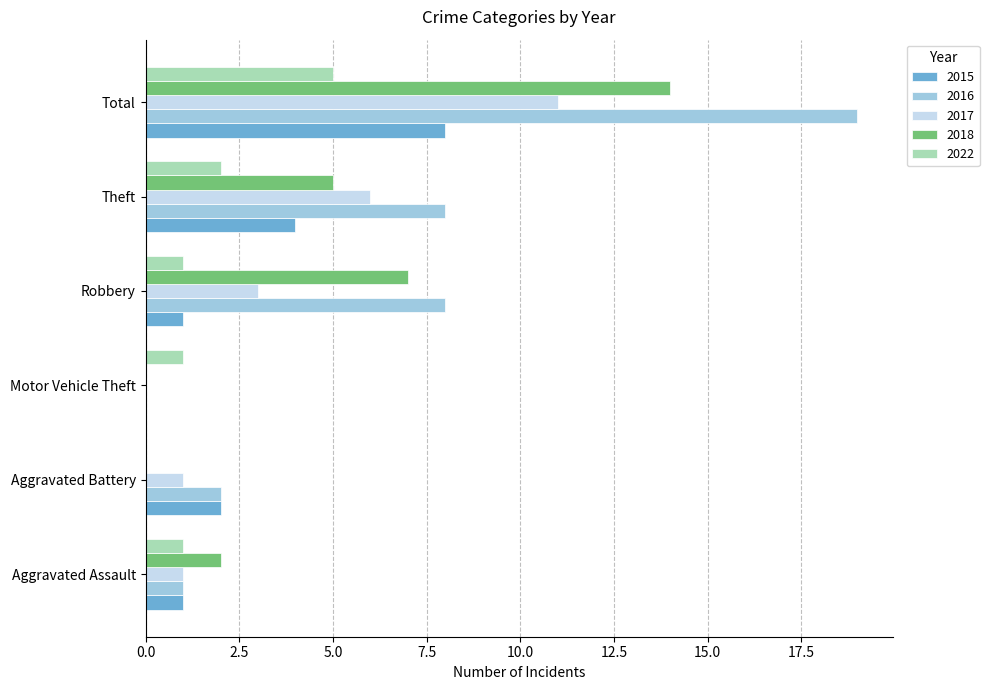

At which category is the sum across all series the highest?

Total